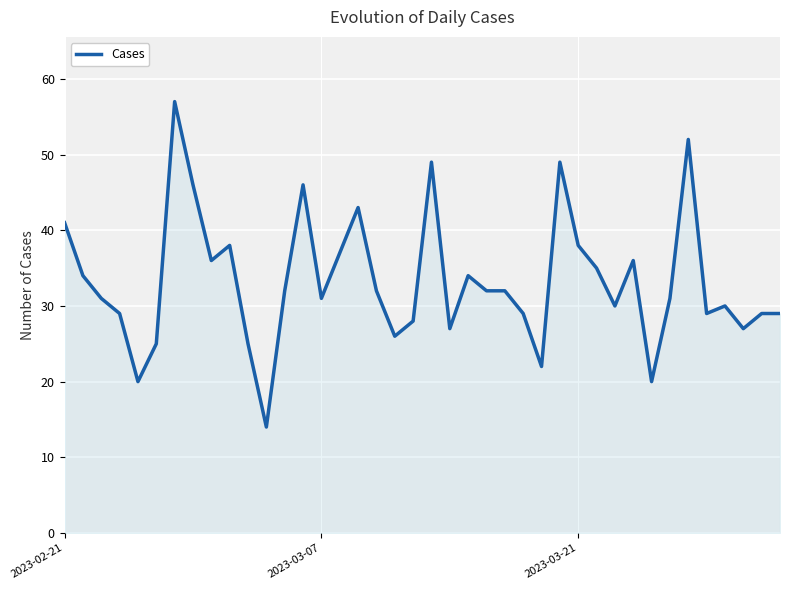

What is the smallest value displayed?

14